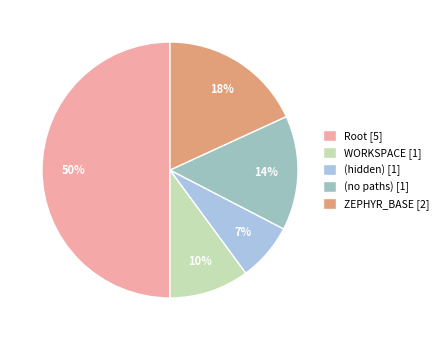

How many segments does this pie chart have?

5